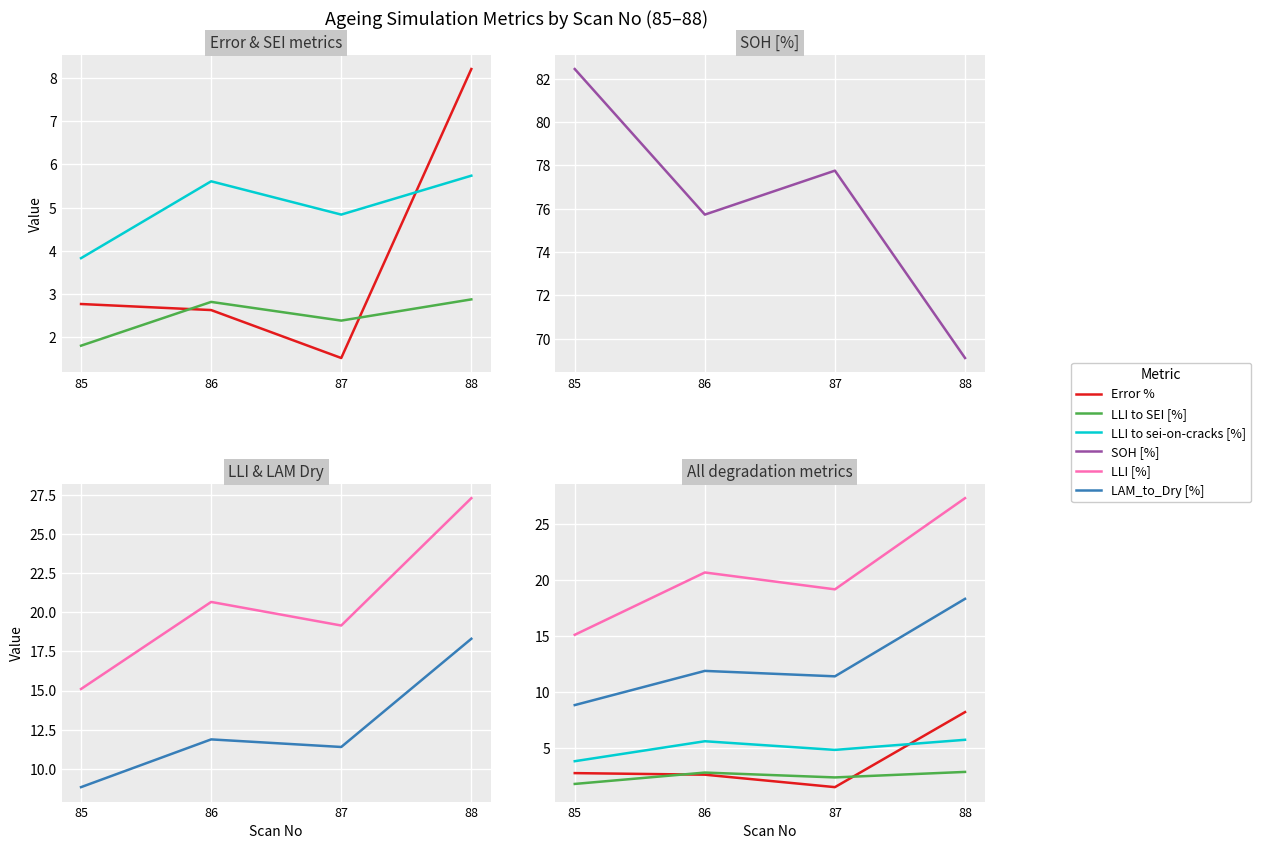

True or false: Error % has more than 1 points higher than both neighbors.

False